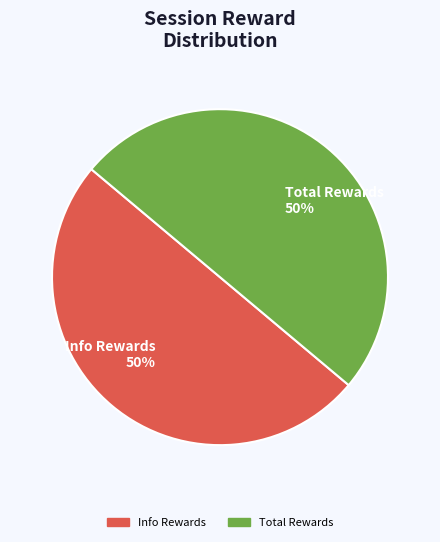

To the nearest percent, what is the average slice percentage?

50%